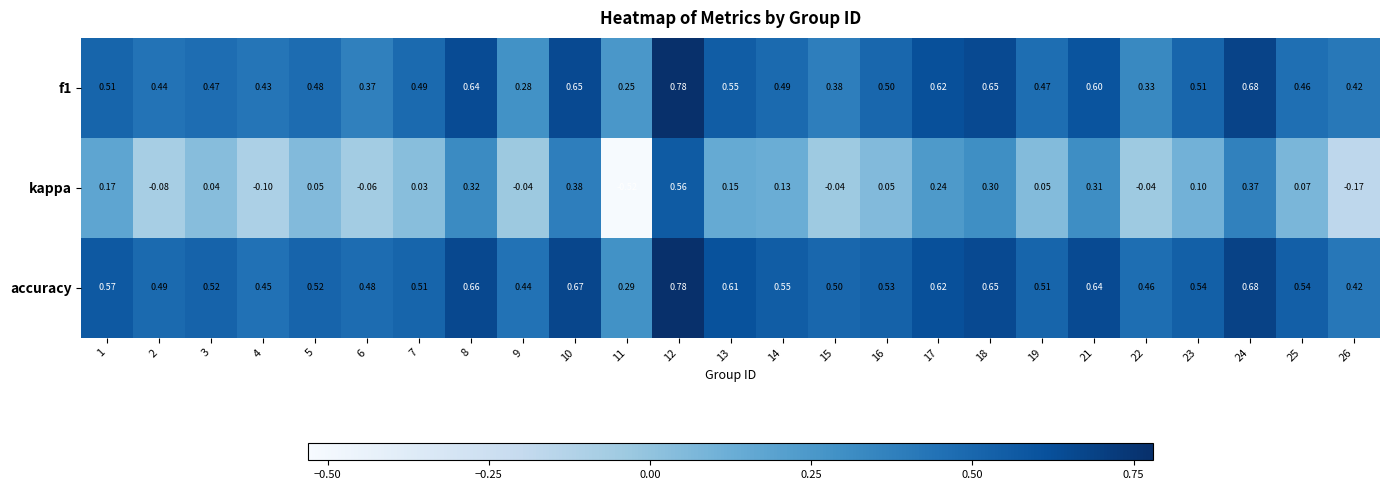

Between 12 and 17, which series saw the biggest shift?

kappa